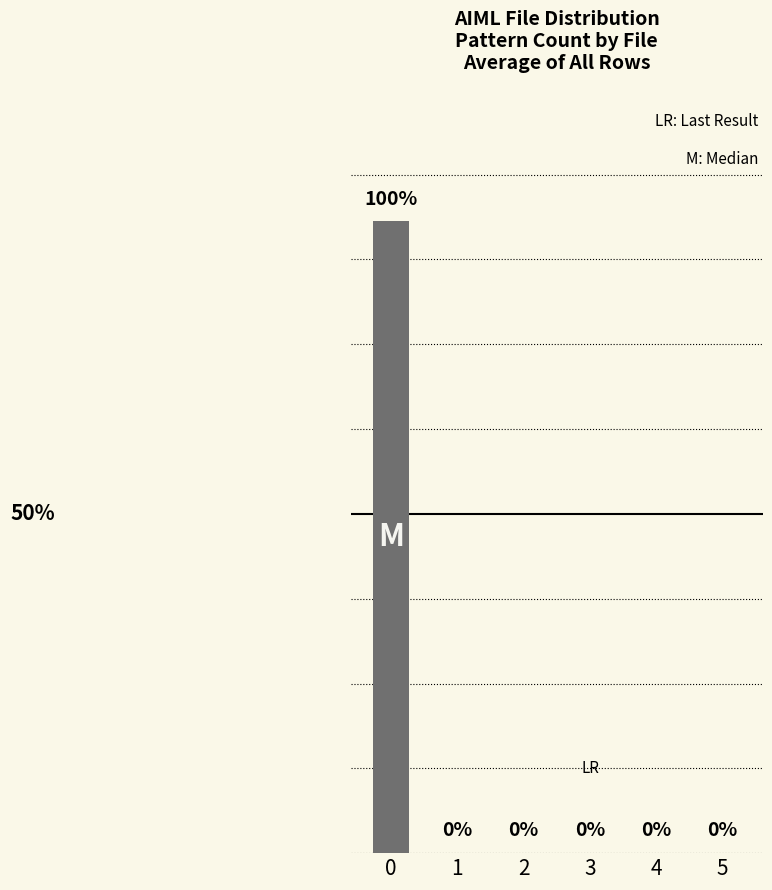

Are the bars horizontal?

No